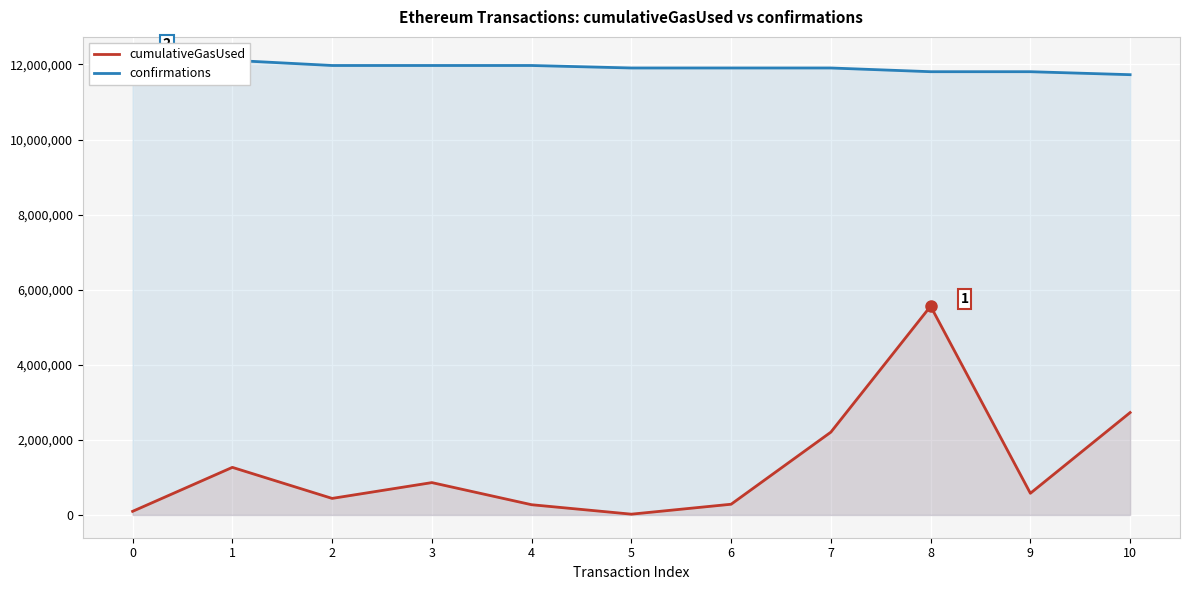

How many values in the cumulativeGasUsed series exceed 577754?

5